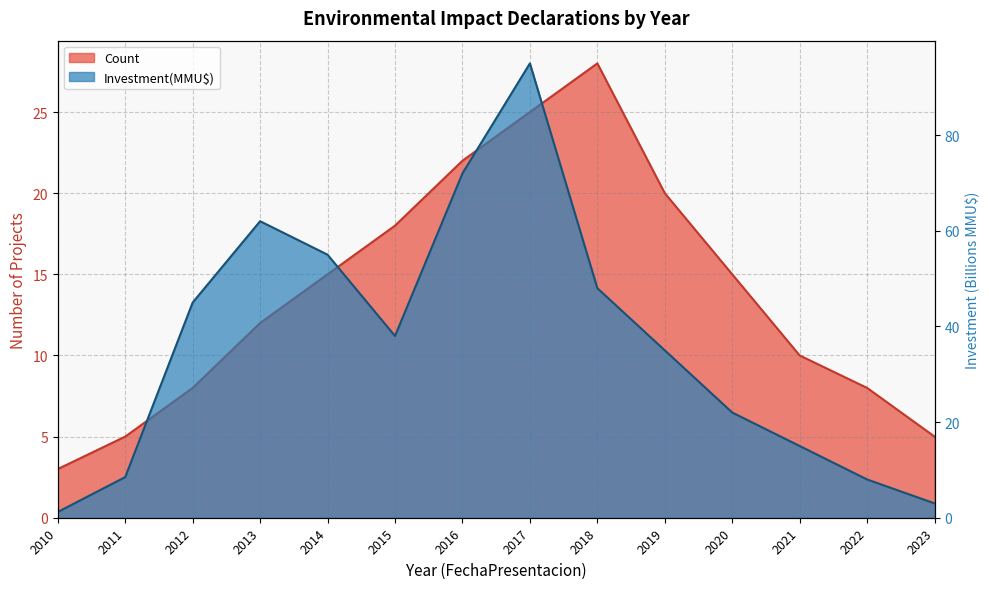

What are all the series names shown in the legend?

Count, Investment(MMU$)